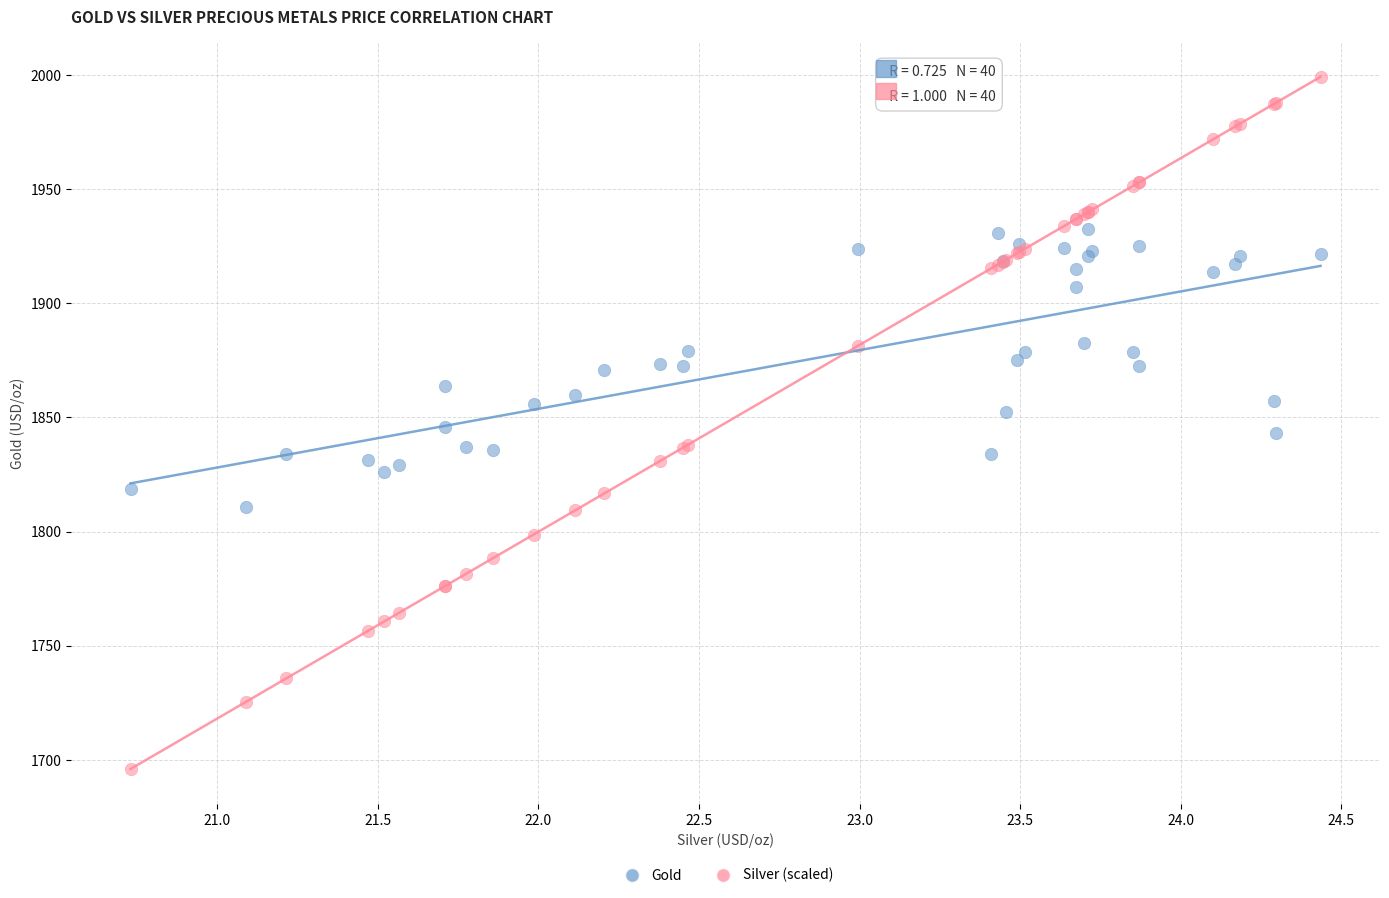

Which series contains the highest Y value?

Silver (scaled)